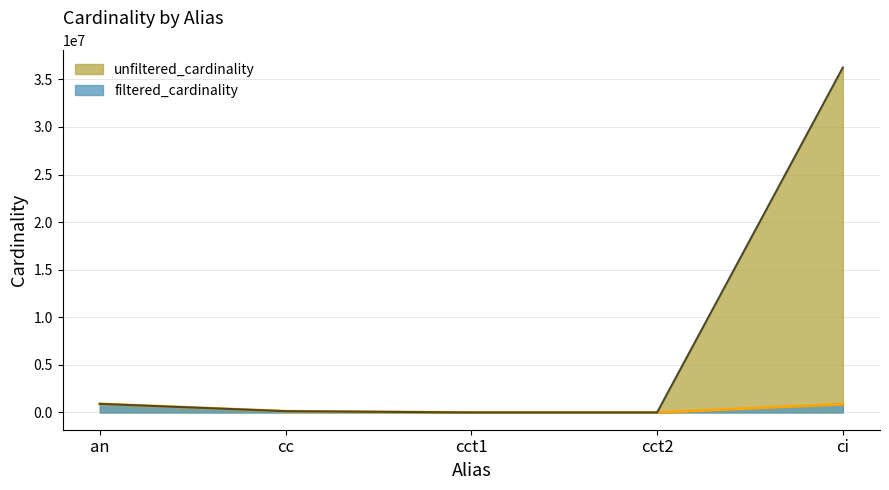

Where does the unfiltered_cardinality series first go above 135086?

an